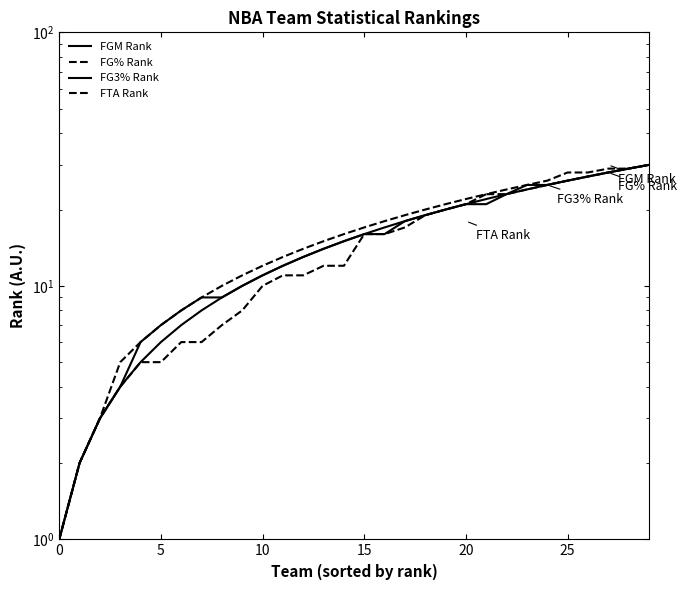

True or false: FGM Rank and FG3% Rank intersect in this chart.

False